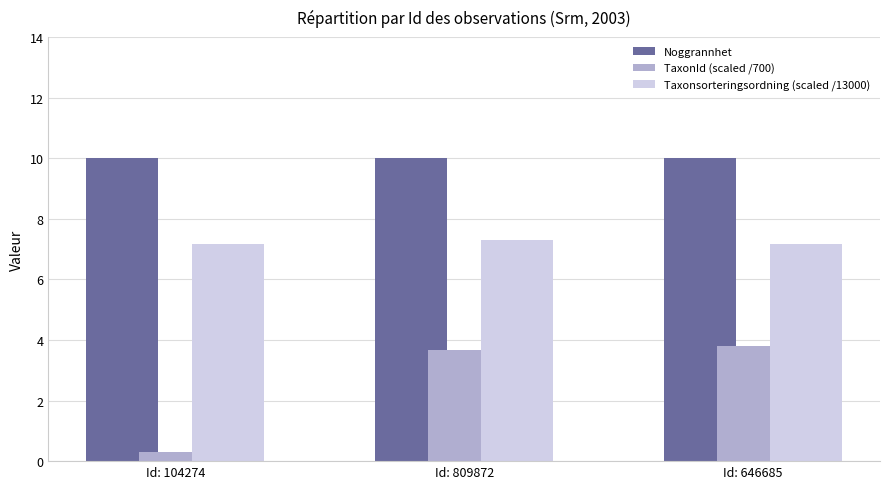

List the labels in order of TaxonId (scaled /700) value, largest first.

Id: 646685, Id: 809872, Id: 104274